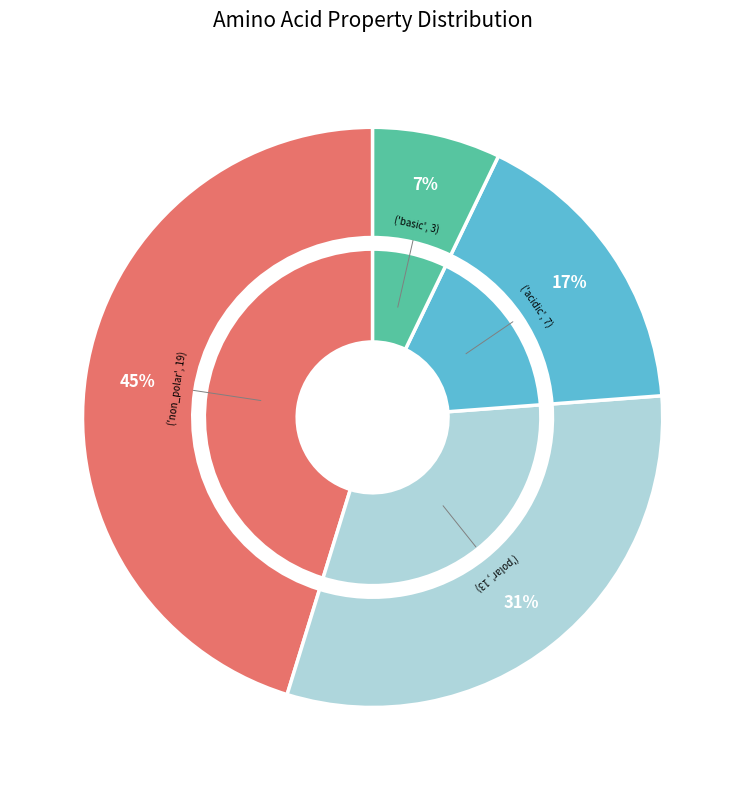

True or false: acidic accounts for 24% of the total.

False